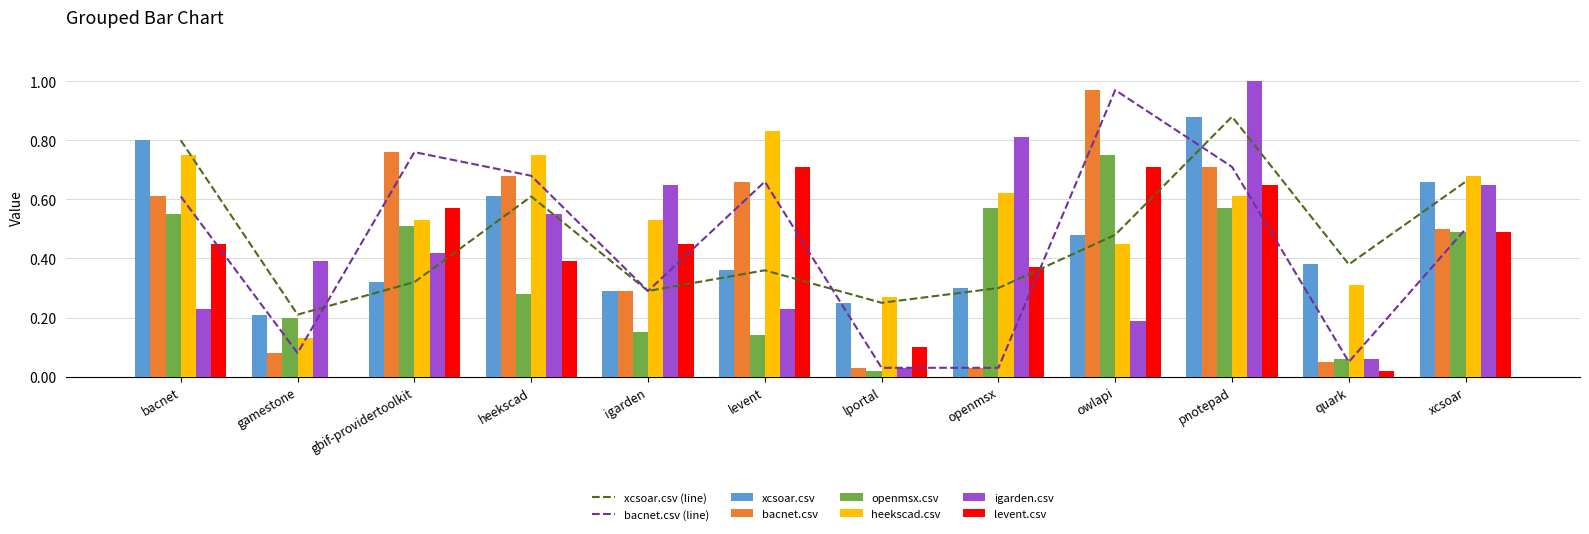

What is the sum of the bacnet.csv values at heekscad and pnotepad?

1.4